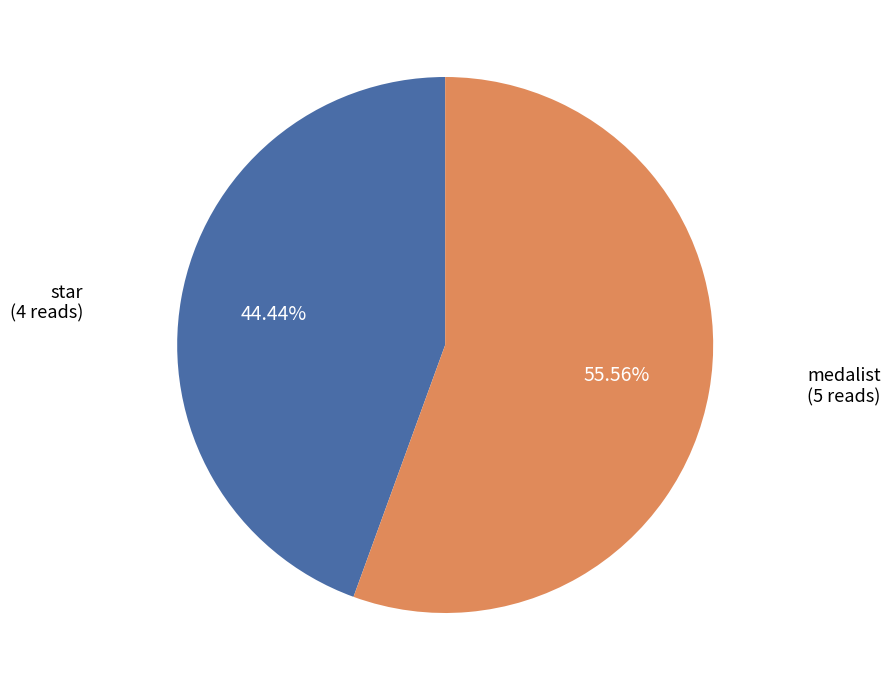

To the nearest percent, what is the difference between the largest and smallest slice percentages?

11%